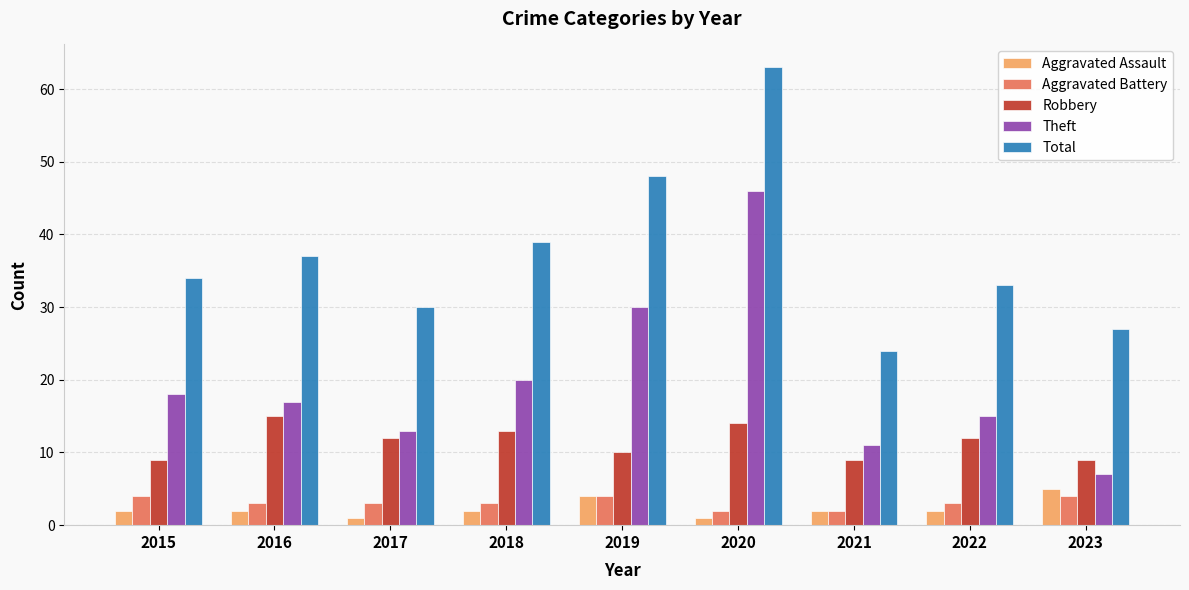

Which series changed the most between 2016 and 2021?

Total